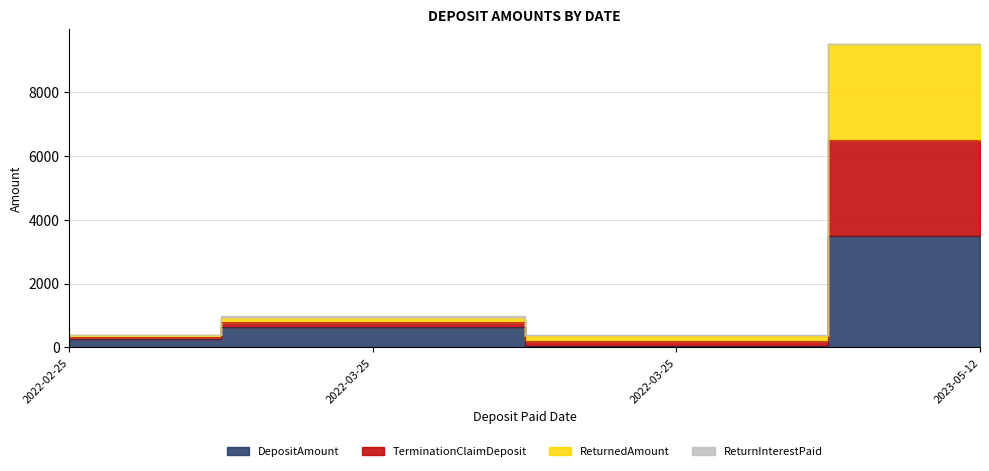

What is the minimum value for DepositAmount?

51.0